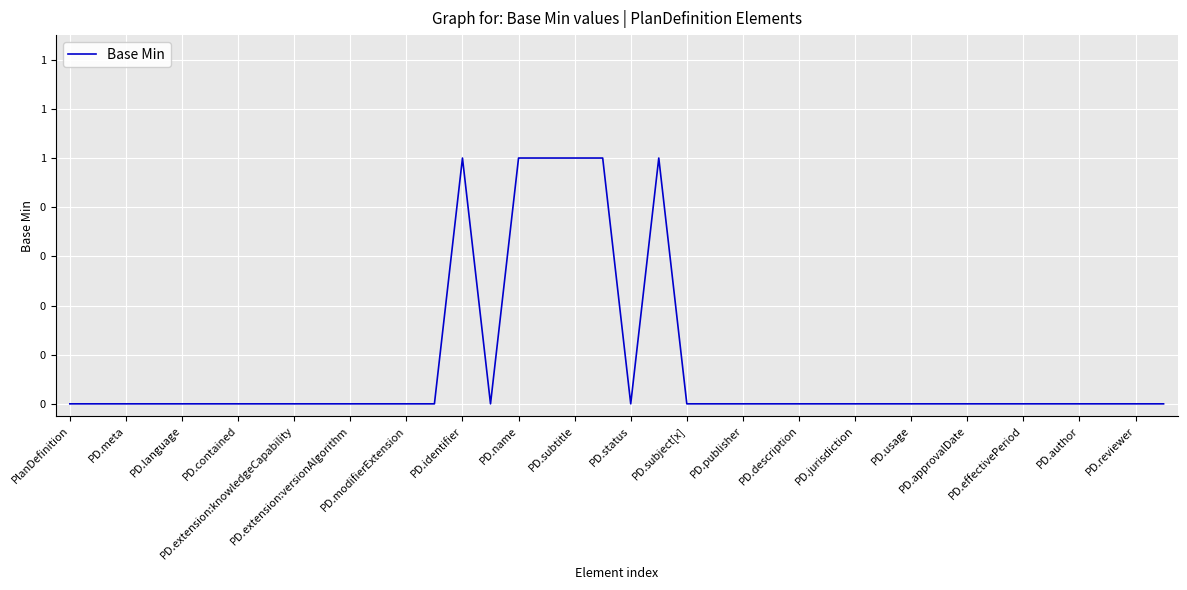

Does the chart display data point markers on the line(s)?

No